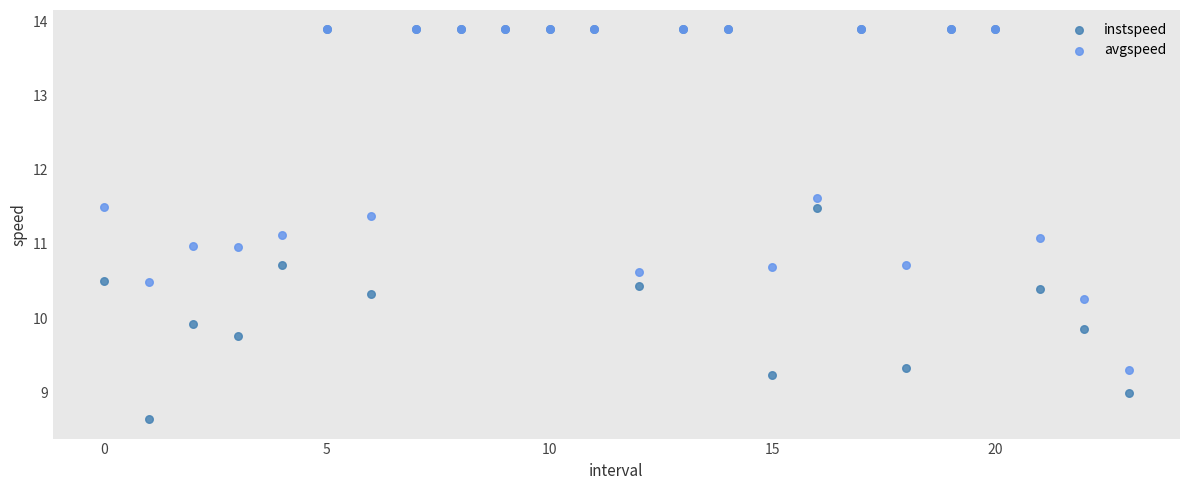

What are all the series names shown in the legend?

instspeed, avgspeed